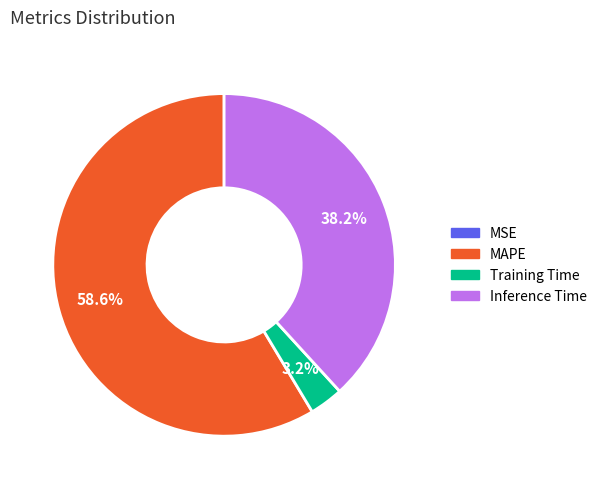

What percentage is NOT represented by Training Time?

96.8%